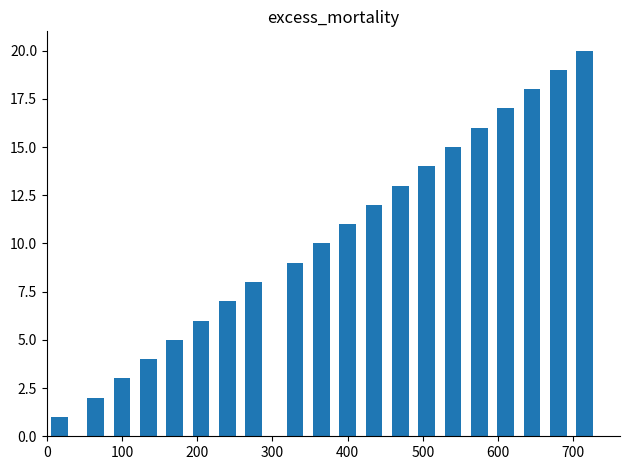

What is the value of the 4th bar from the left?

4